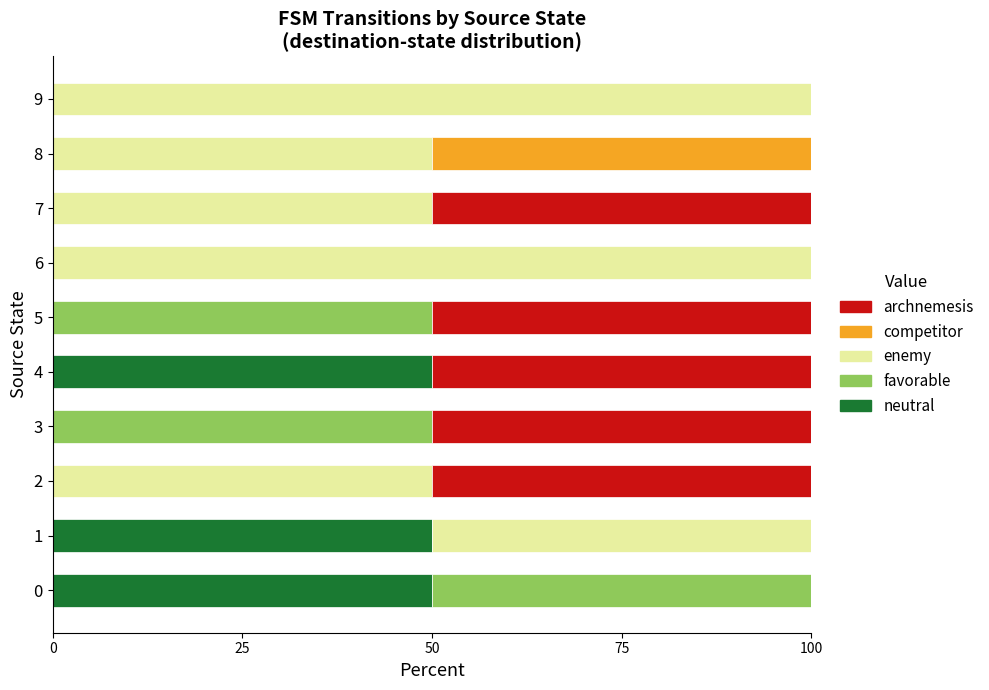

What is the total value across all series at 4?

100